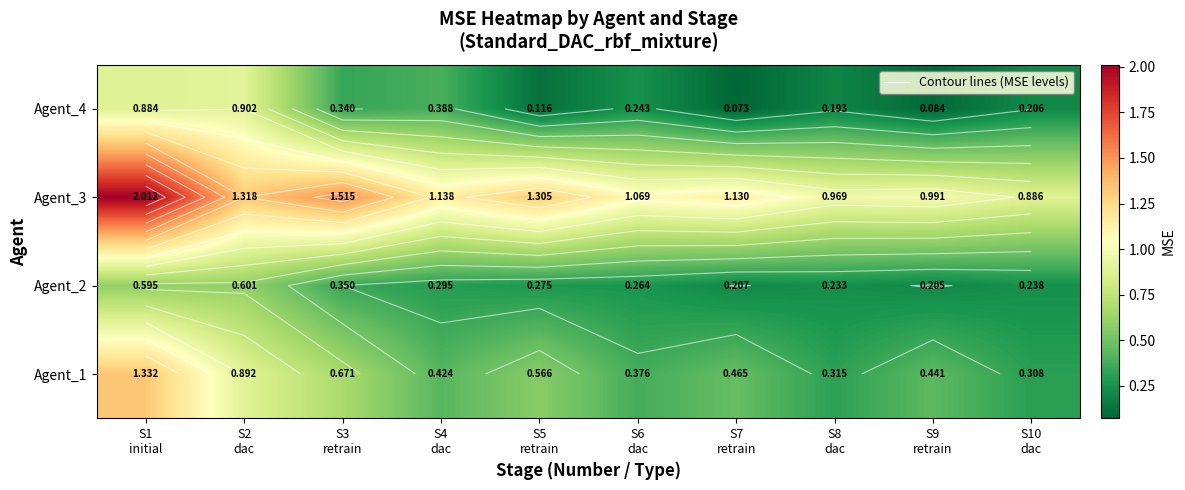

What is the difference between the second highest and second lowest values in the Agent_1 series?

0.6